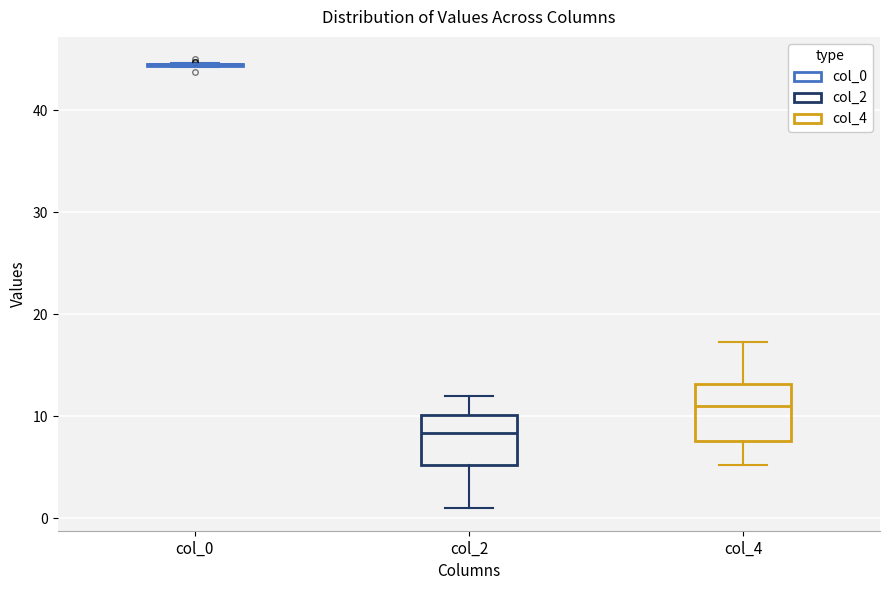

Reading left to right, read every box against the y-axis: the position of its median line, the range the box covers, and the ends of its whiskers. The values are not printed on the chart, so give them approximately, as read against the axis.

col_0: box collapsed to a line at 45, whiskers 44 to 45
col_2: median 8, box 5 to 10, whiskers 1 to 12
col_4: median 11, box 8 to 13, whiskers 5 to 17